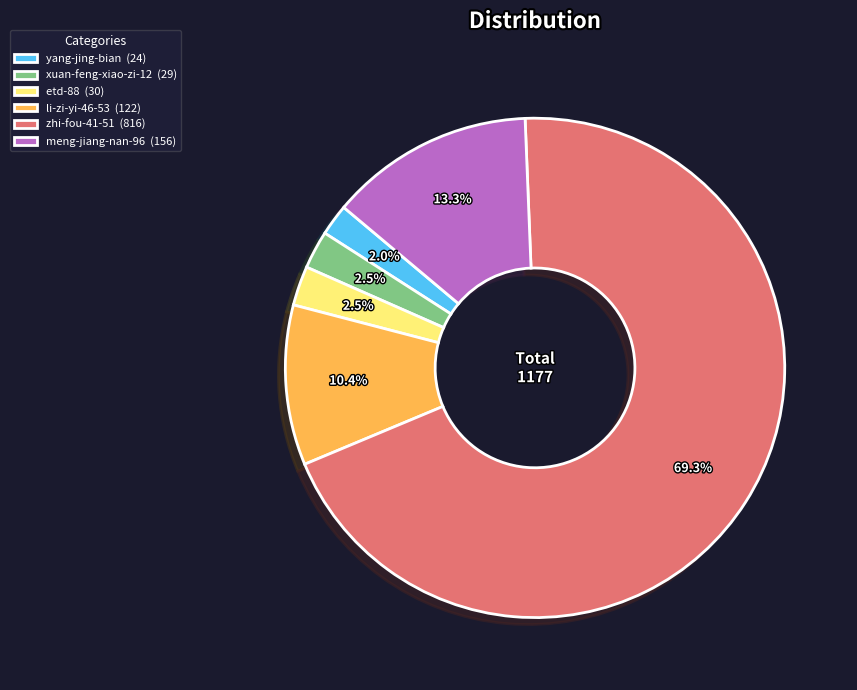

The etd-88 slice represents 8% of the pie. True or false?

False